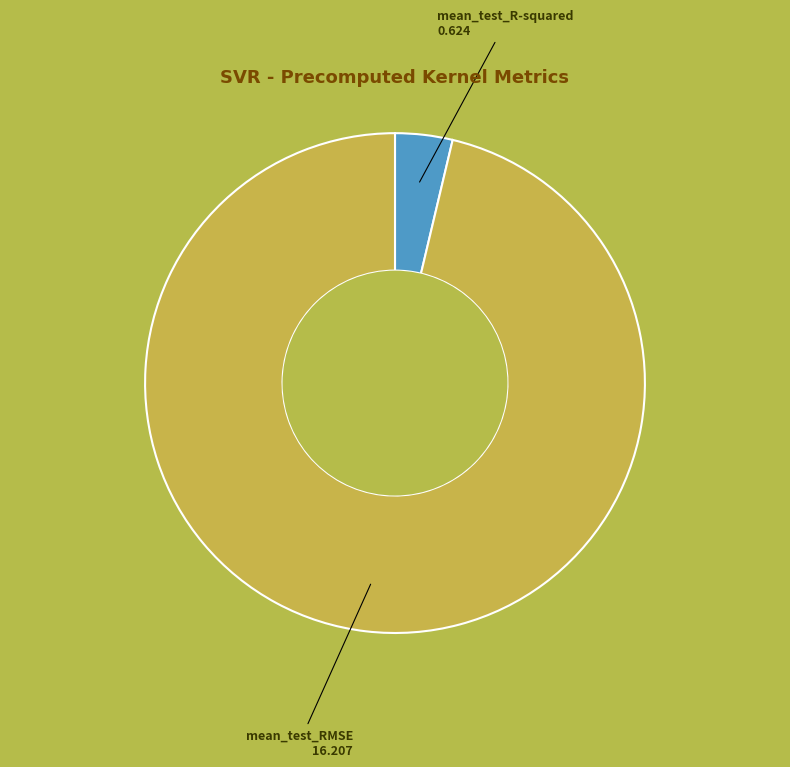

Which slice is the largest?

mean_test_RMSE